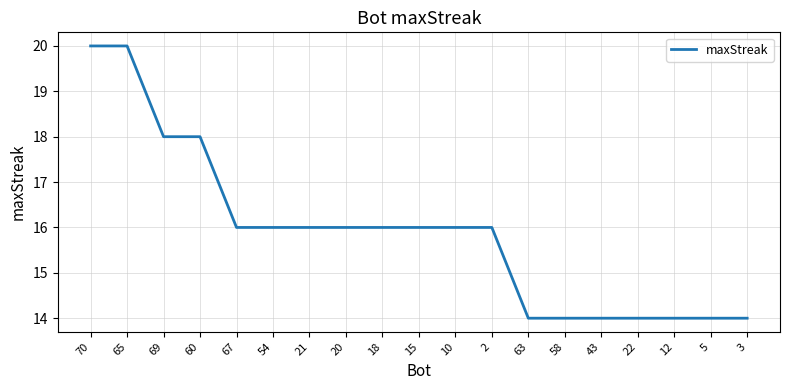

What is the difference between the values at 2 and 60?

2